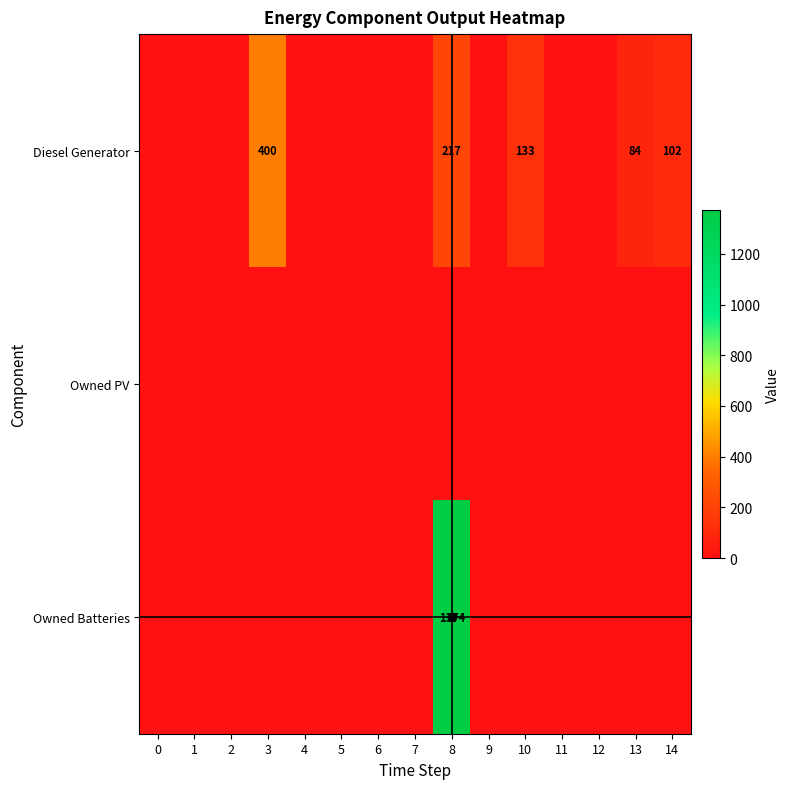

At 14, list the series in order from largest to smallest.

Diesel Generator, Owned PV, Owned Batteries